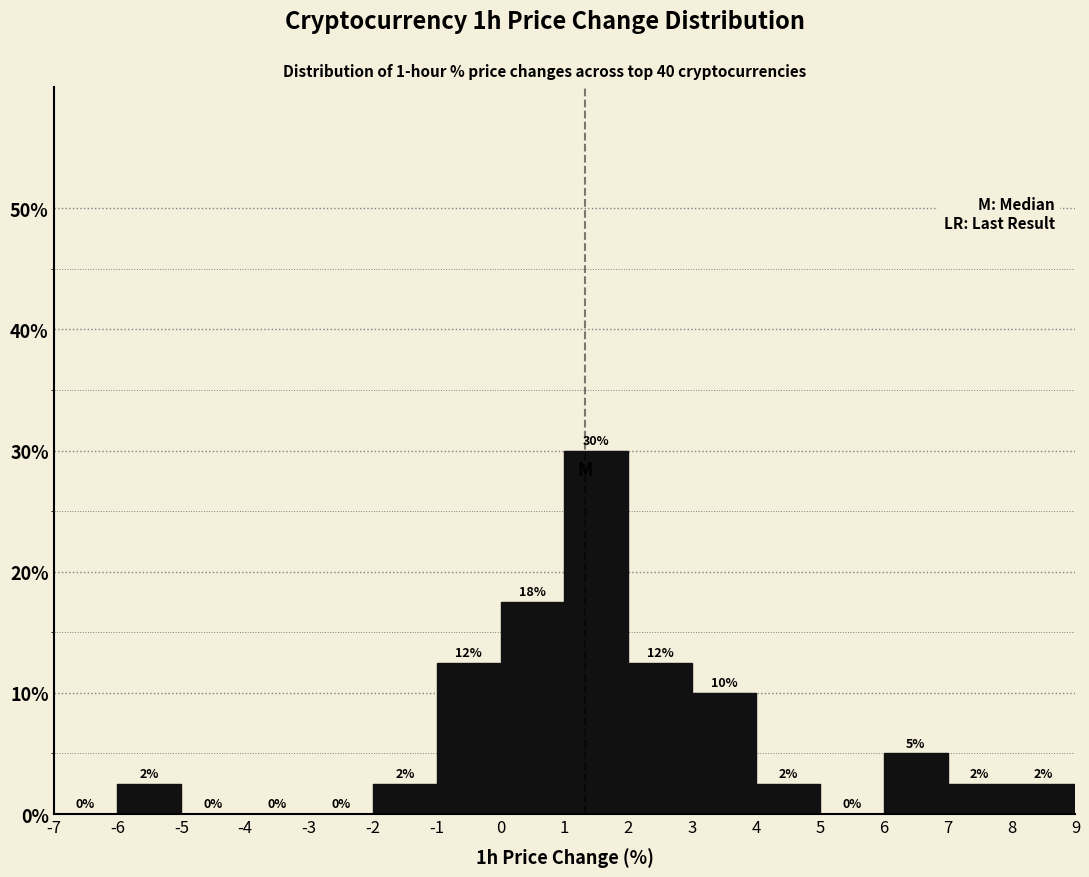

Which range on the x-axis has the tallest bar?

1 to 2